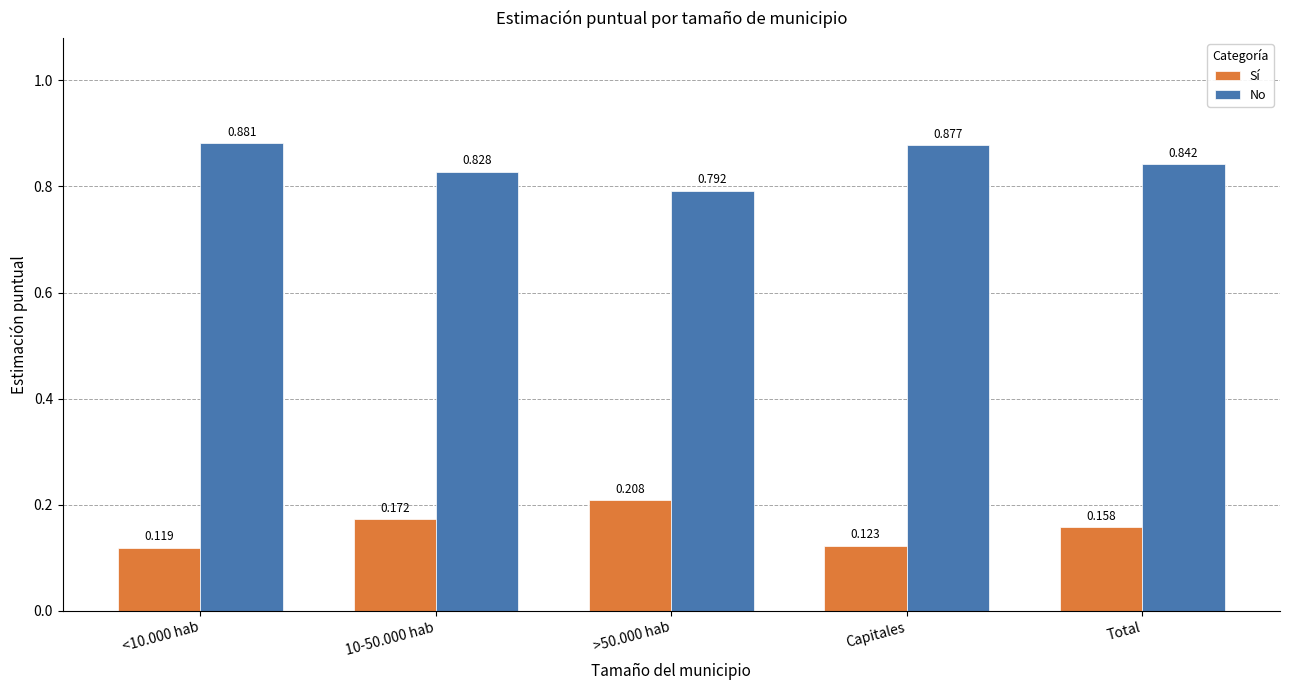

At which label is No closest to 0?

>50.000 hab